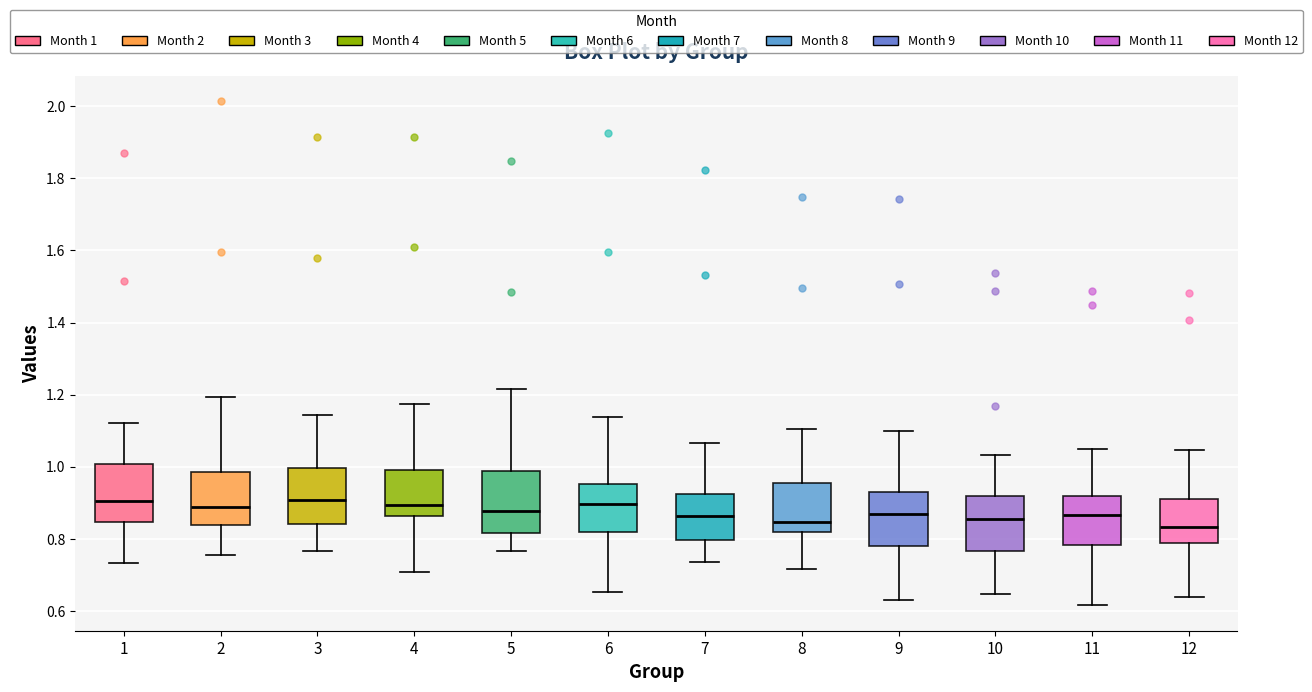

Where does the median line of the box at x = 9 sit on the y-axis? The values are not printed on the chart, so give them approximately, as read against the axis.

0.88